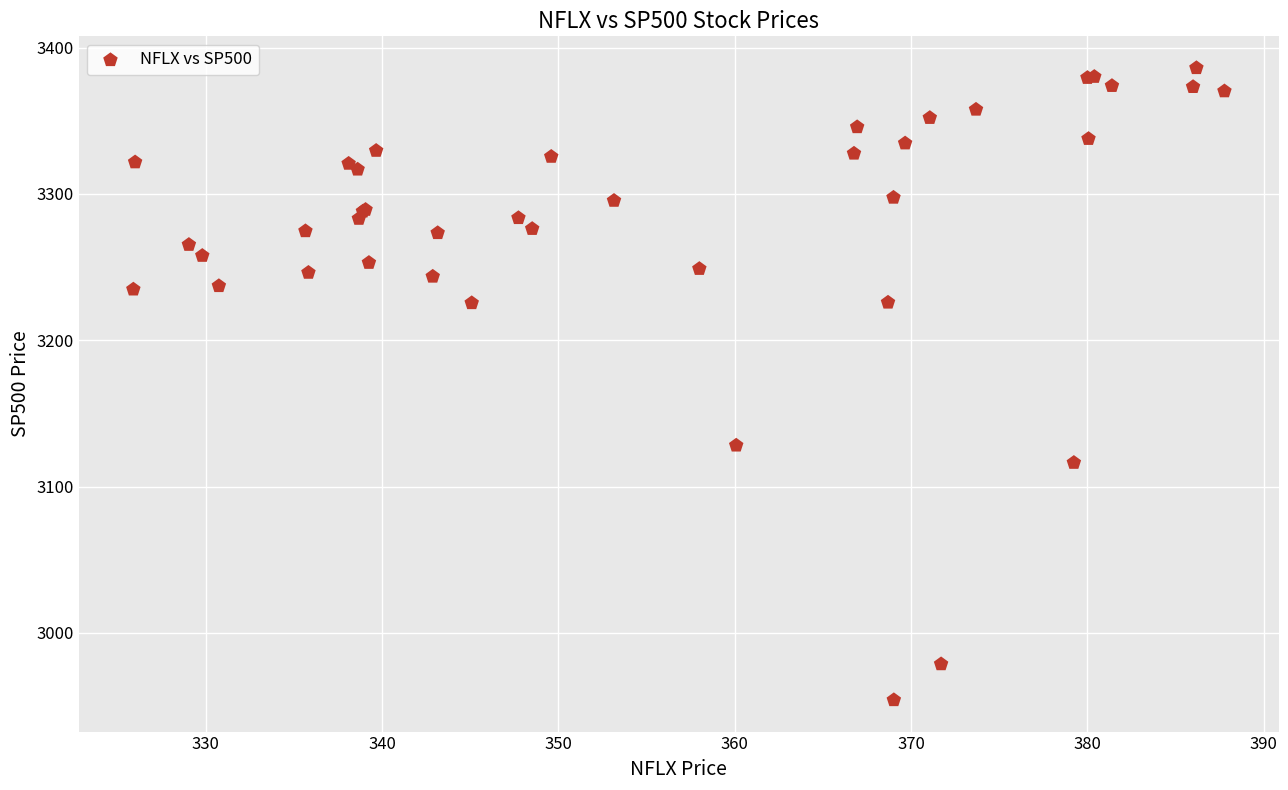

What Y value in the scatter plot is closest to 3170?

3128.2